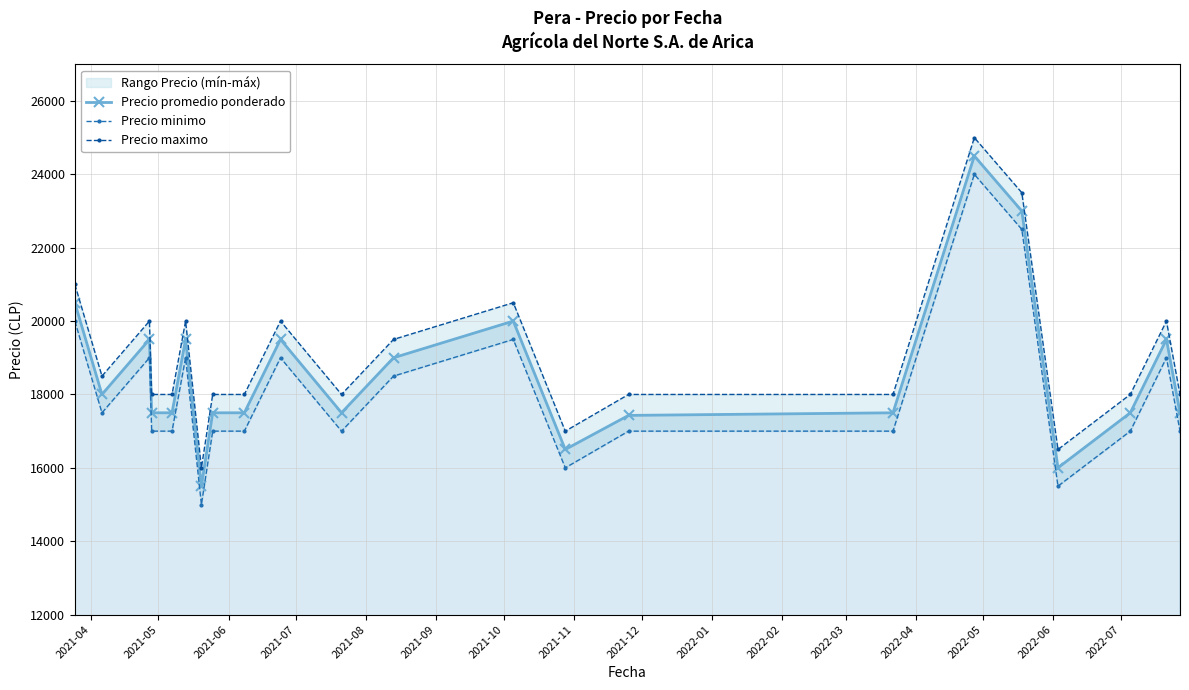

True or false: Precio promedio ponderado has more than 0 interior local peaks.

True